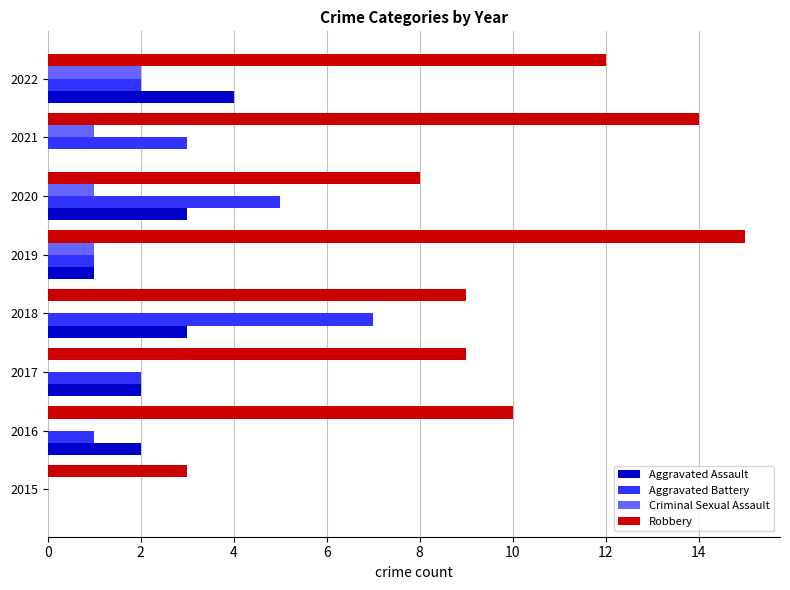

Is the value of Aggravated Assault at 2015 greater than the value of Robbery at 2021?

No